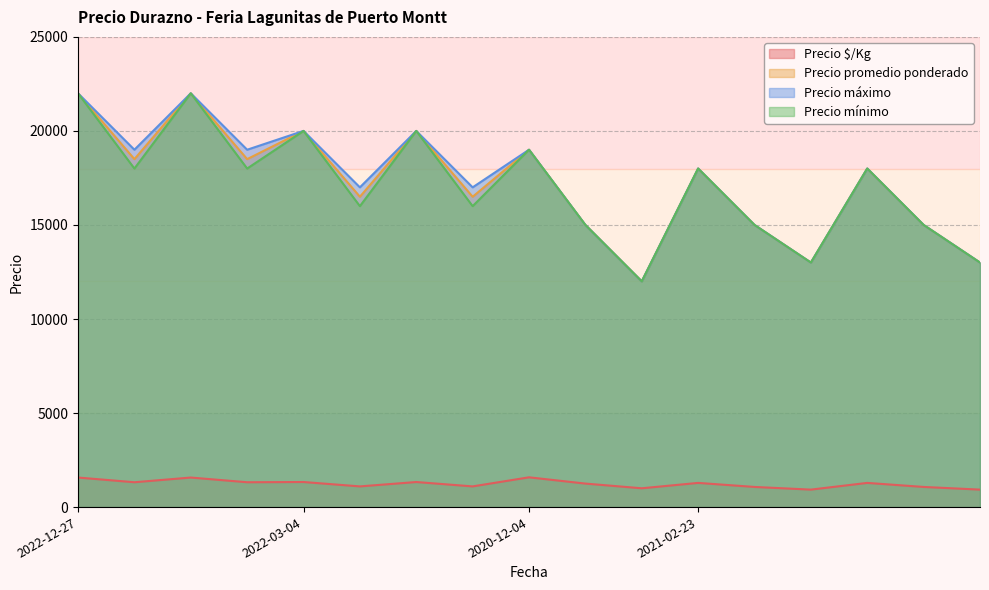

What is the label of the 9th point from the left?

2020-12-04